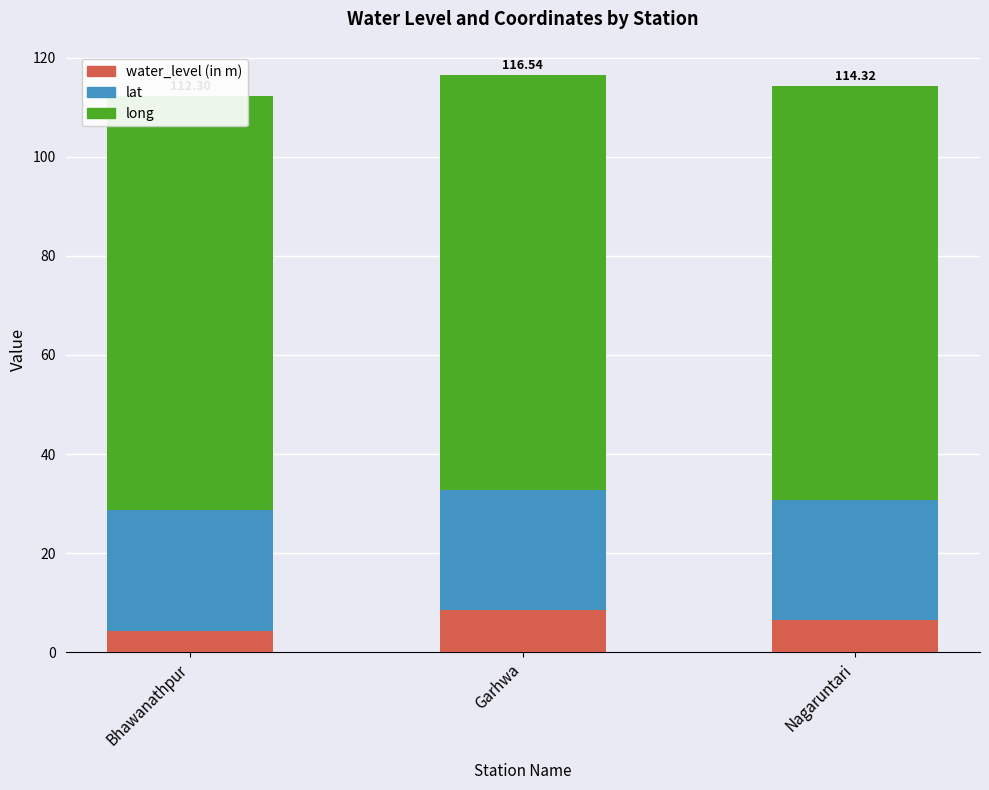

What position from the right is Bhawanathpur?

3